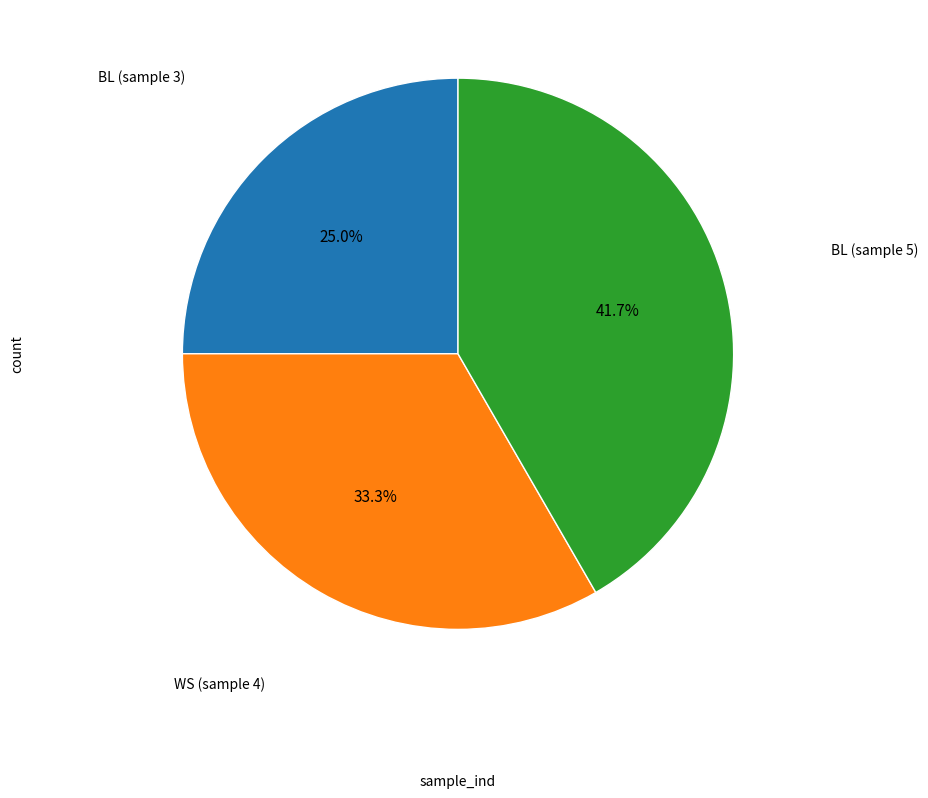

To the nearest percent, what is the difference between the largest and smallest slice percentages?

17%